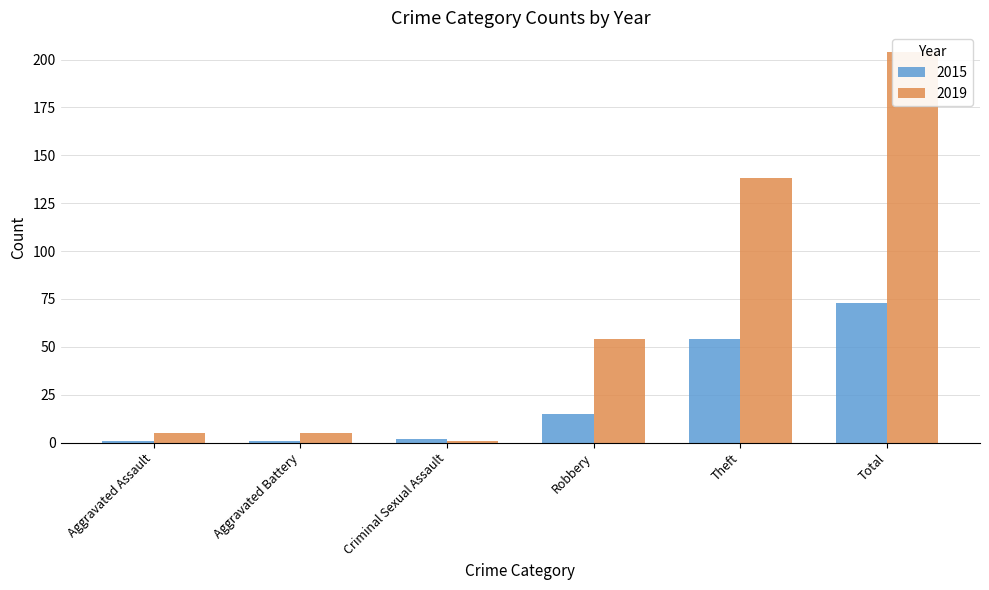

The value of 2019 at Aggravated Assault is 5. True or false?

True